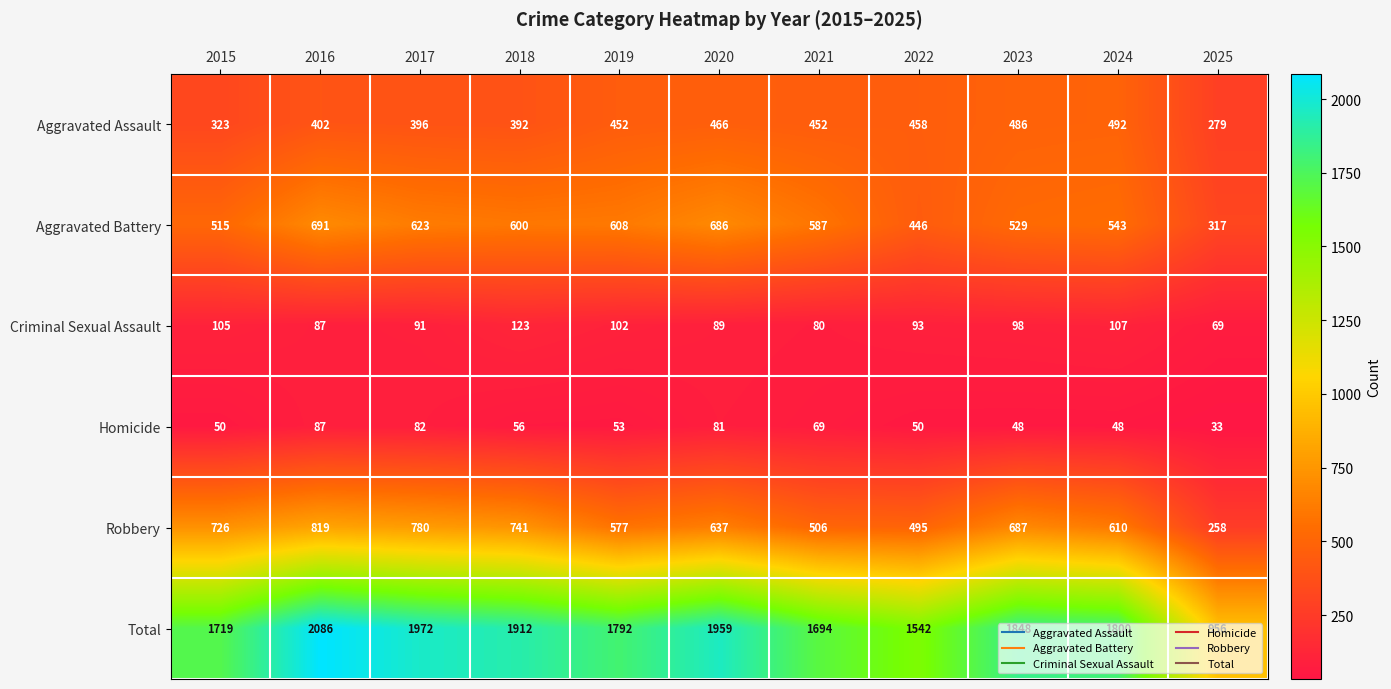

Between 2017 and 2024, which series saw the biggest shift?

Total